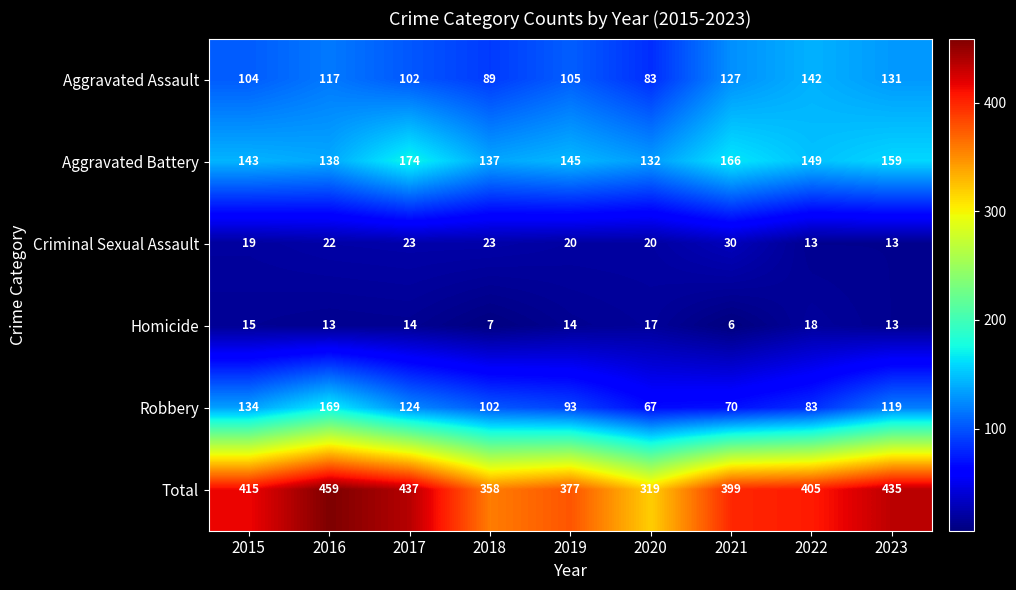

Is the value of Total at 2023 greater than the value of Homicide at 2018?

Yes